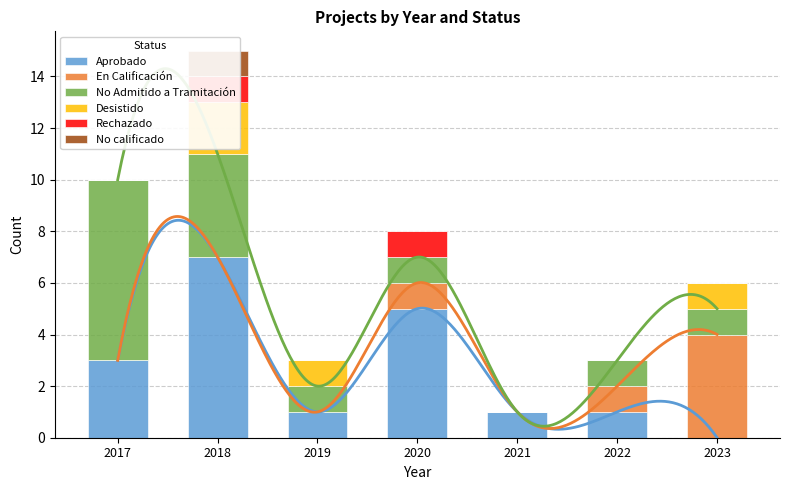

Count the Aprobado values in the range 1 to 5.

5